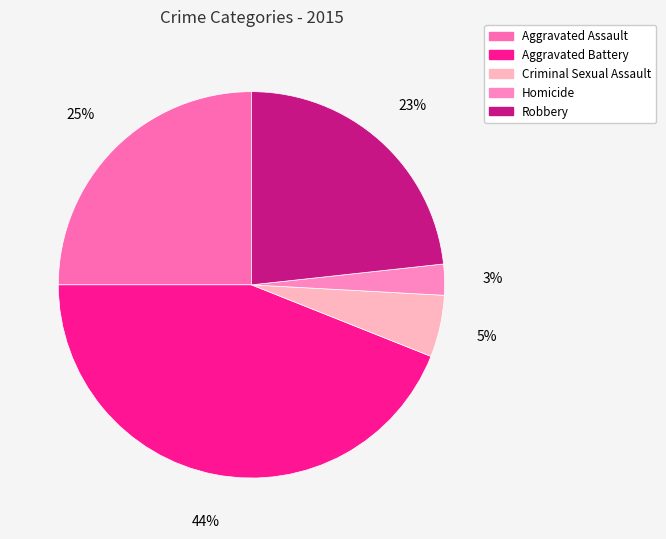

Is there a majority slice in this chart?

No